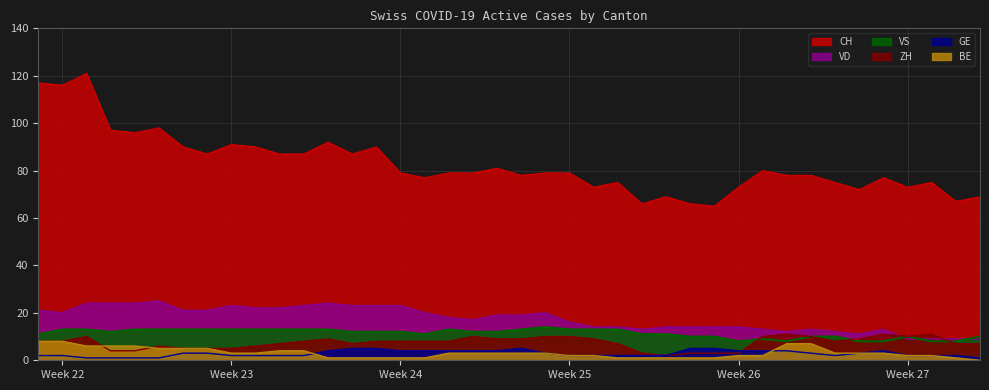

True or false: GE and CH intersect in this chart.

False